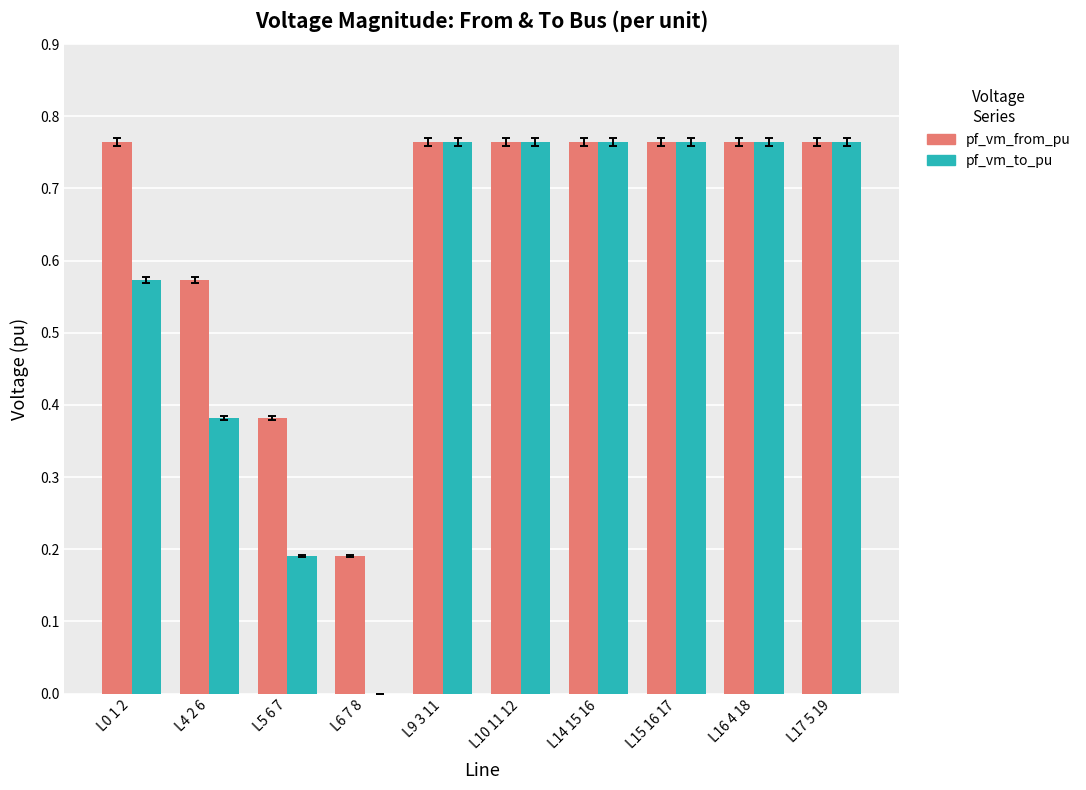

Which series has the largest total across all categories?

pf_vm_from_pu